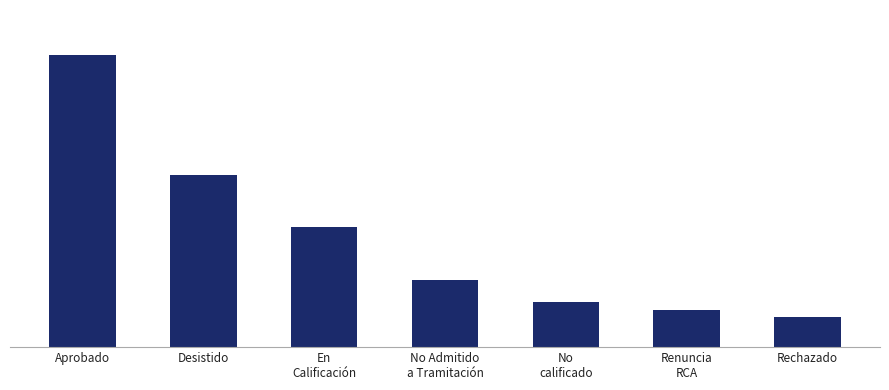

Rank the categories by value from lowest to highest.

Rechazado, Renuncia
RCA, No
calificado, No Admitido
a Tramitación, En
Calificación, Desistido, Aprobado